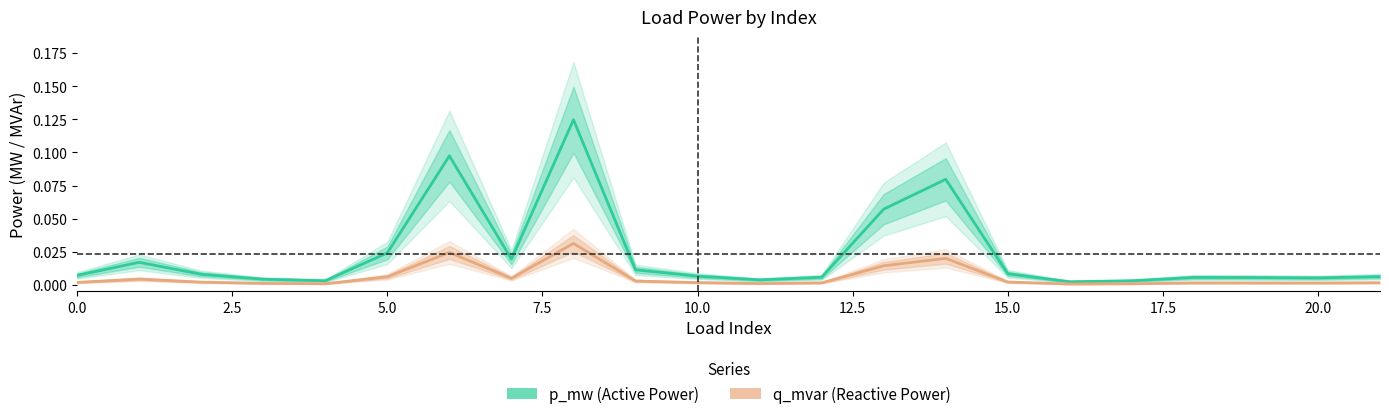

True or false: q_mvar and p_mw cross at least once.

False